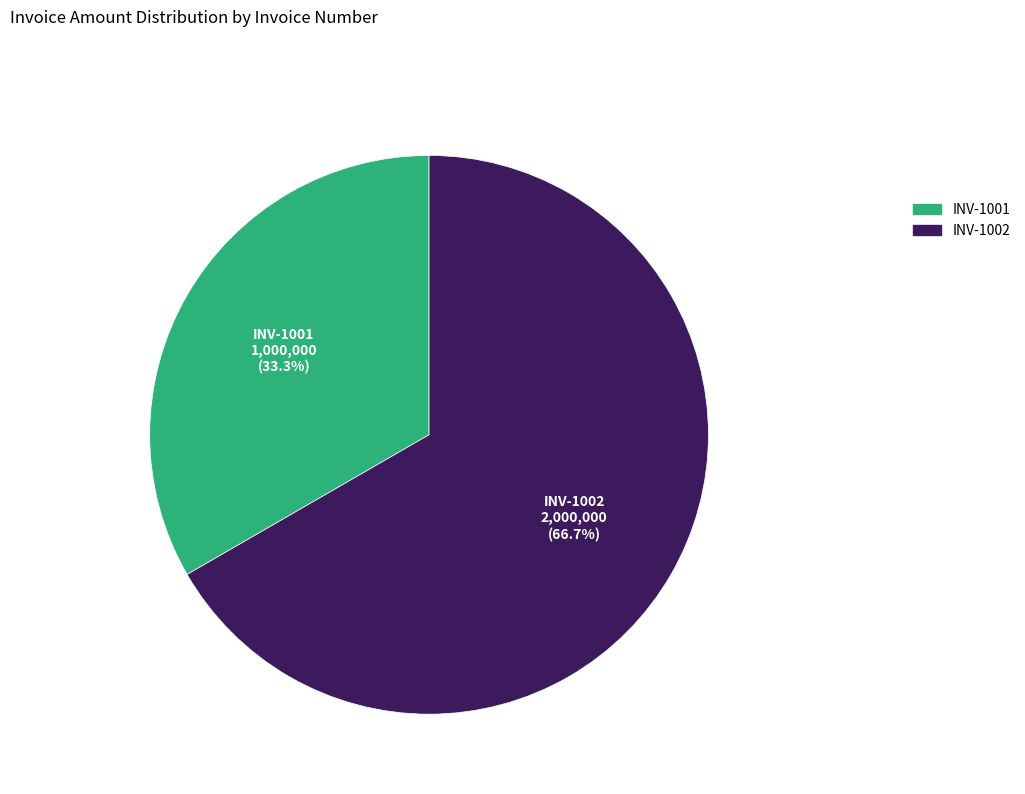

To the nearest percent, what portion does INV-1002 represent?

67%